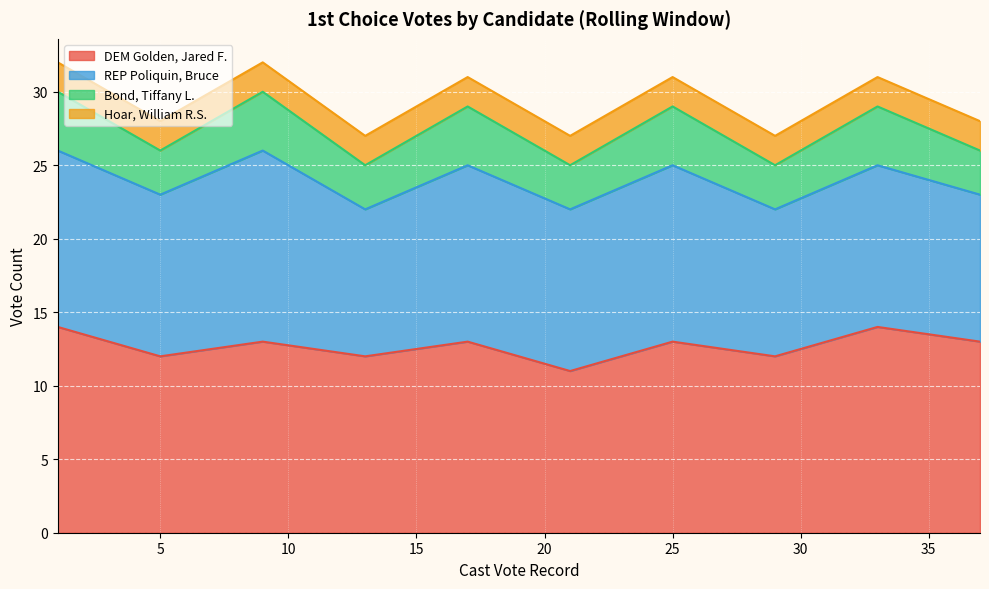

True or false: Hoar, William R.S. has more than 0 interior local peaks.

False